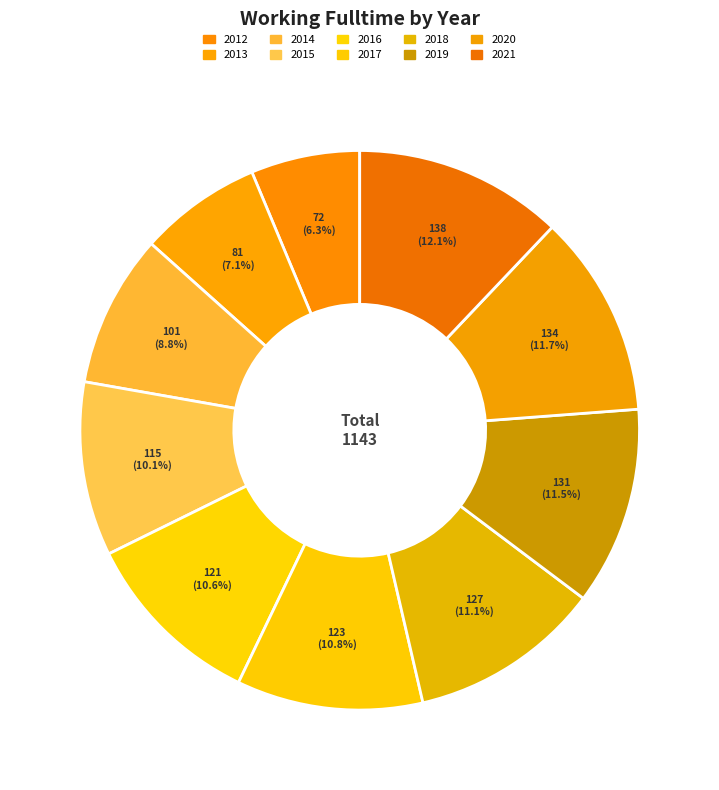

How many slices are in this pie chart?

10